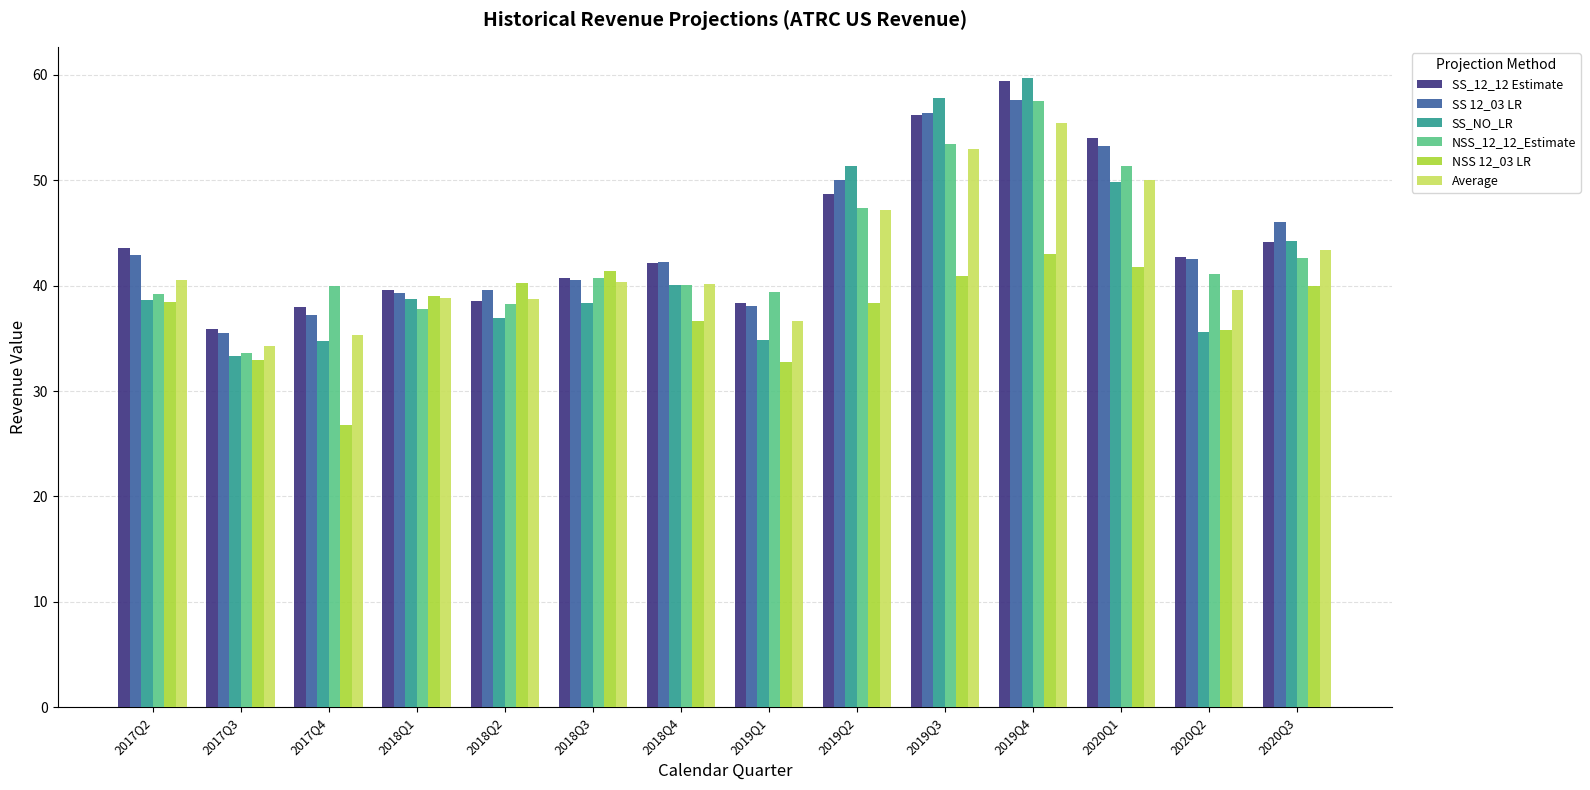

At which label does Average reach its minimum?

2017Q3